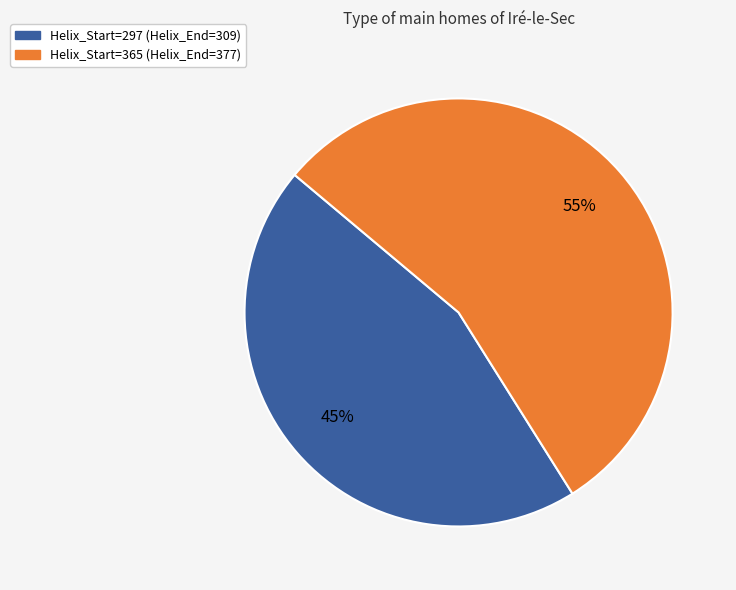

True or false: Helix_Start=297 (Helix_End=309) accounts for 45% of the total.

True